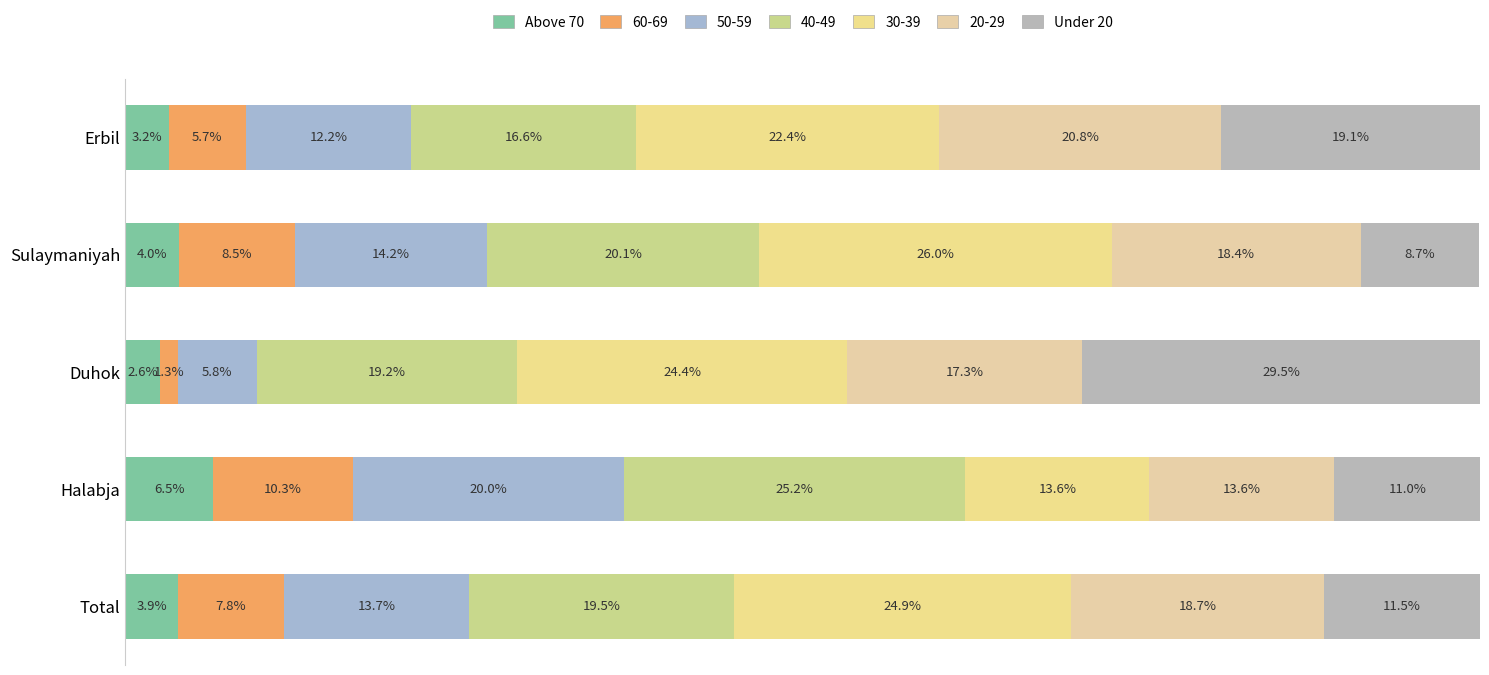

How many categories are shown in the chart?

5